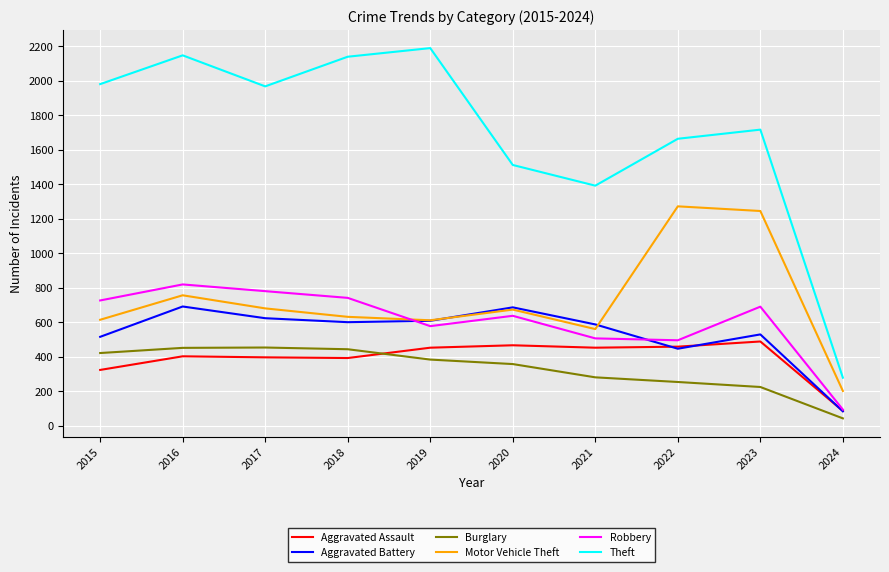

At which label is Theft closest to 1234?

2021